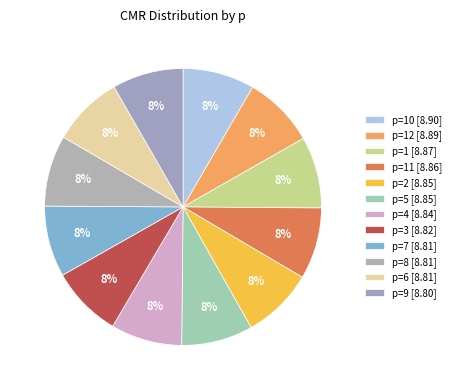

Rank the categories by value from highest to lowest.

p=10, p=12, p=1, p=11, p=2, p=5, p=4, p=3, p=7, p=8, p=6, p=9